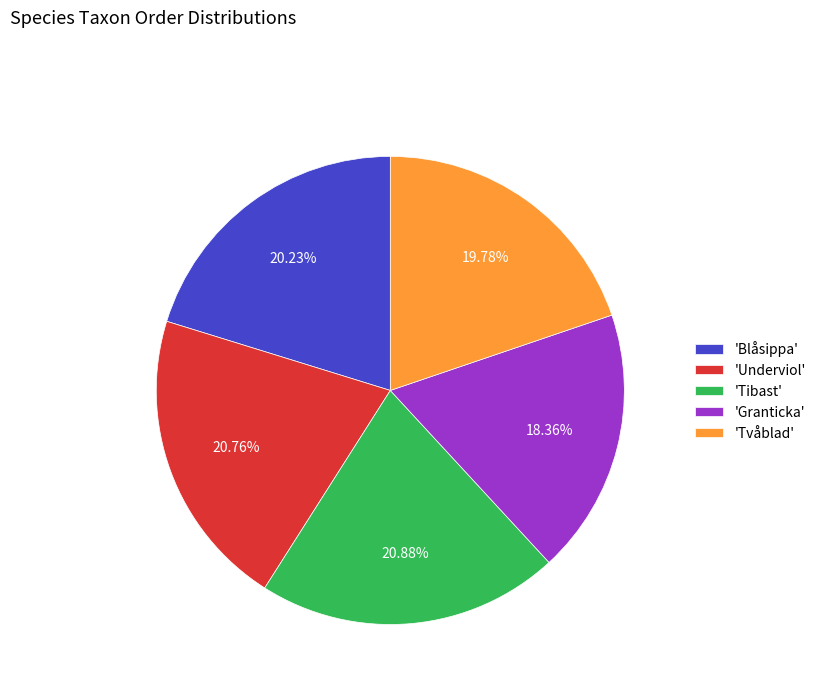

Does any single category account for the majority?

No